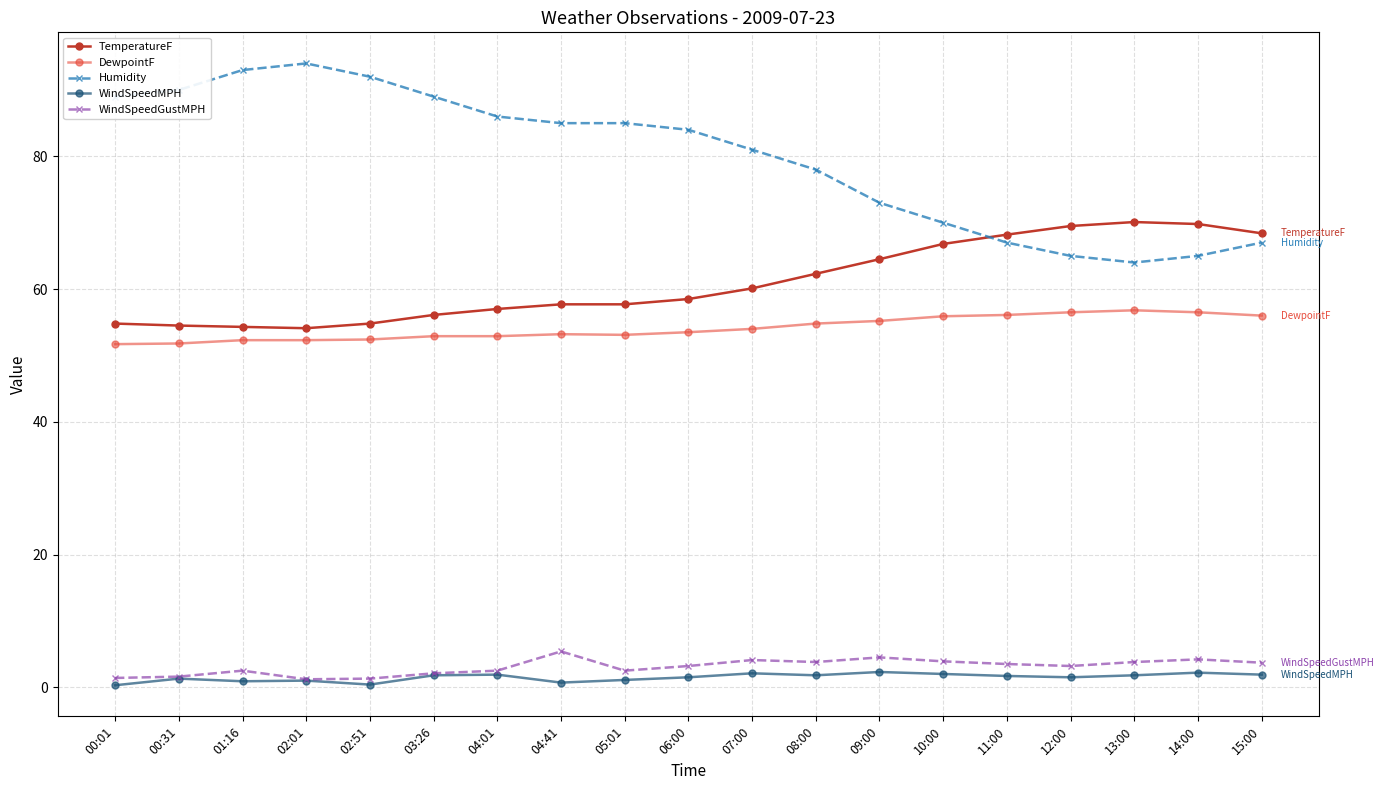

How many lines are shown in the chart?

5